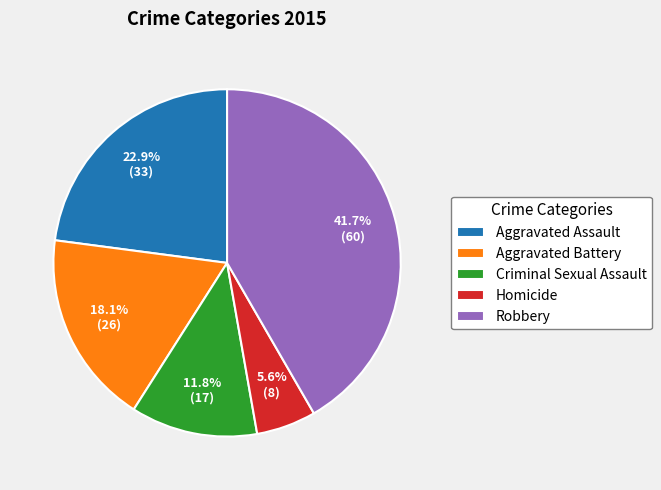

The Criminal Sexual Assault slice represents 12% of the pie. True or false?

True